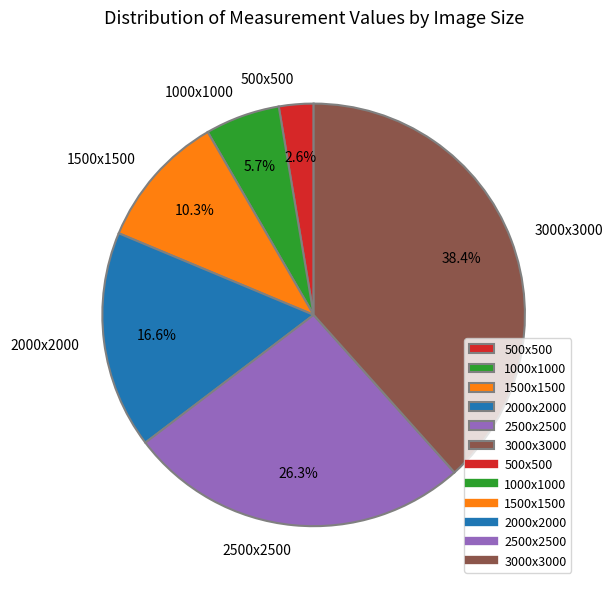

True or false: 500х500 accounts for 15% of the total.

False